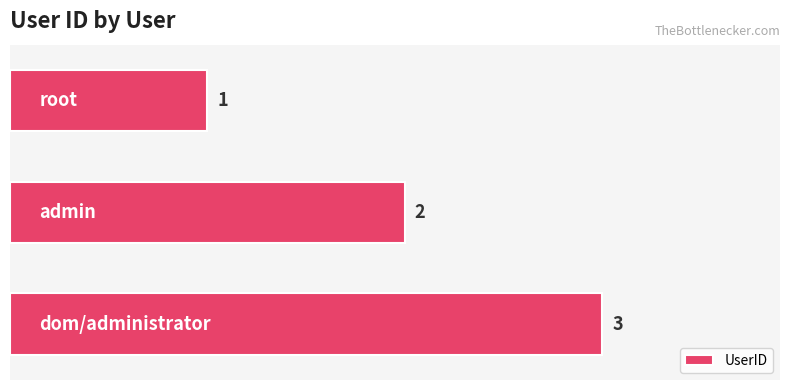

How many values are below 2?

1